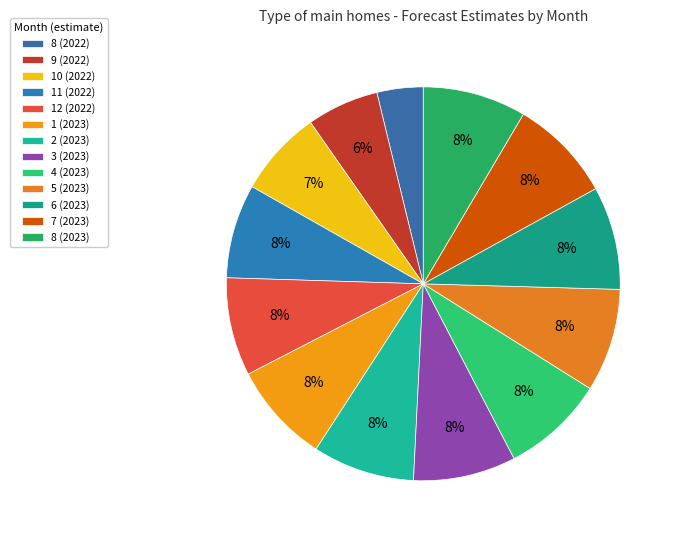

How many slices are in this pie chart?

13